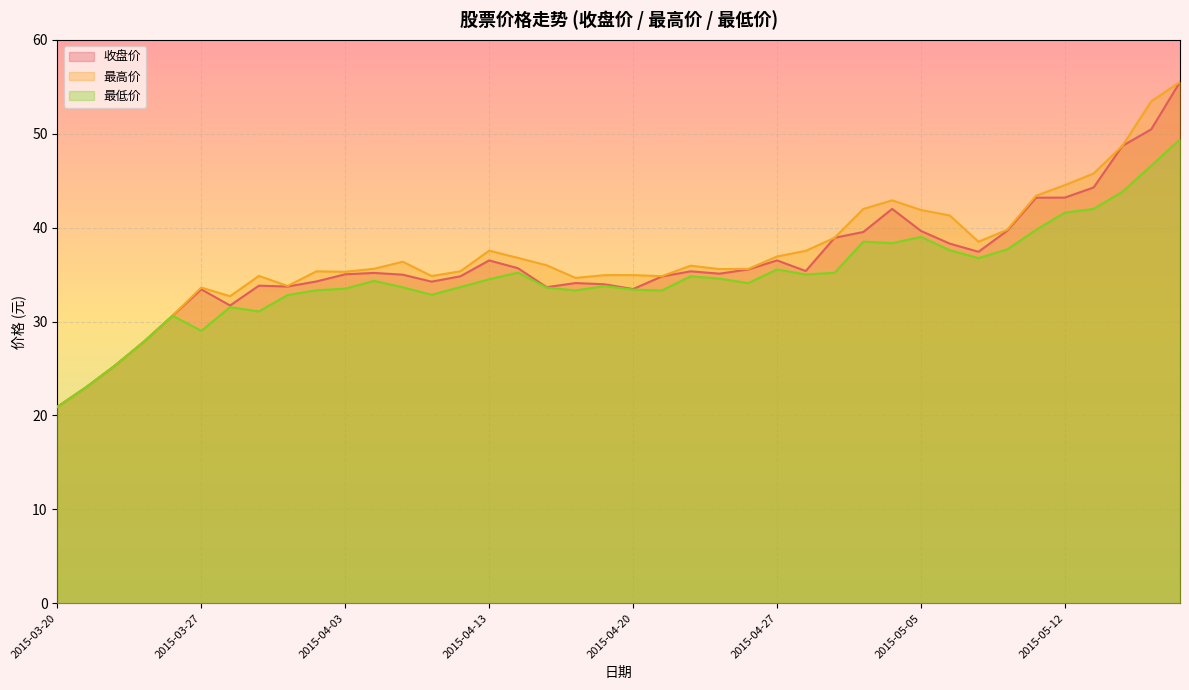

What is the sum of the 收盘价 values at 2015-03-25 and 2015-03-24?

53.1